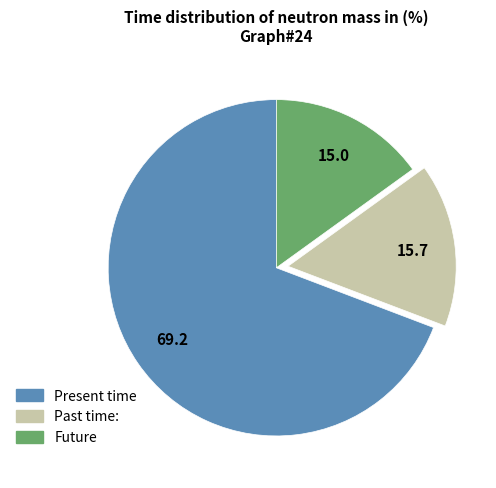

Is there any slice that represents more than half of the pie?

Yes